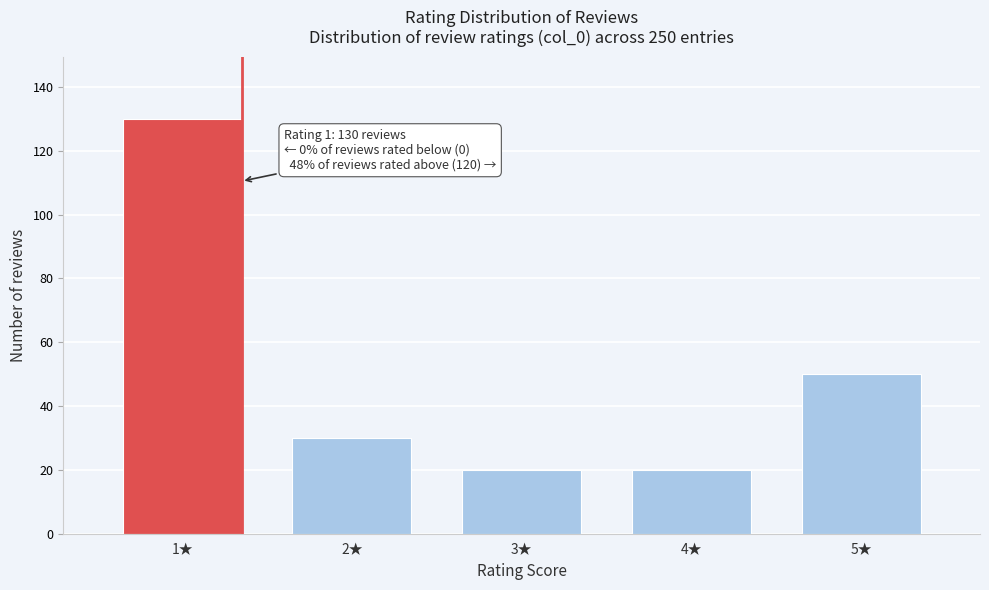

Reading left to right, extract all data points from this chart.

1★=130	2★=30	3★=20	4★=20	5★=50